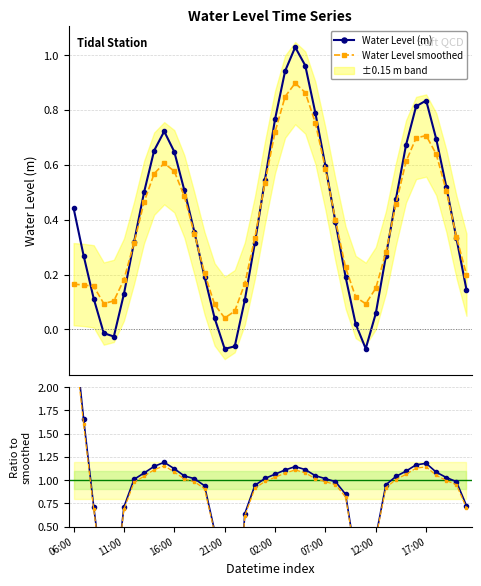

How many values in Water Level (m) are below zero?

5